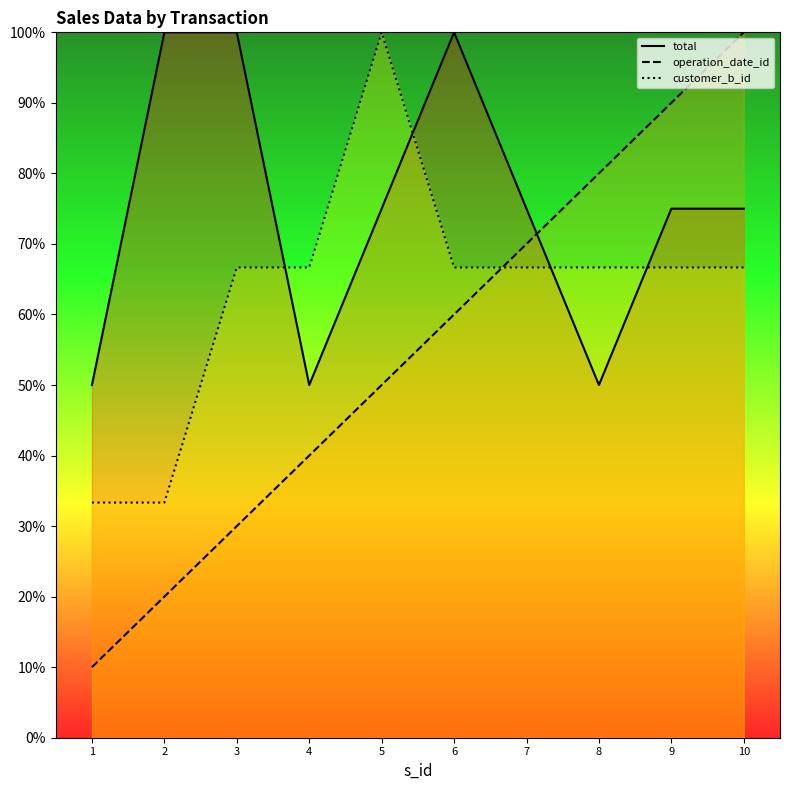

What is the sum of all customer_b_id values?

633.3